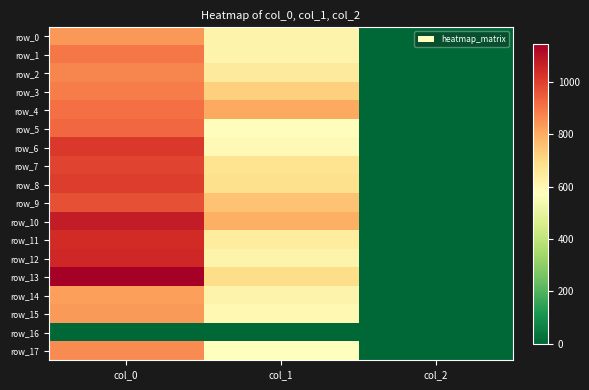

Reading left to right, extract all data points from this chart.

row_0: 840.0	617.6	2.0
row_1: 900.0	614.2	2.0
row_2: 870.0	648.0	2.0
row_3: 890.0	722.2	2.0
row_4: 910.0	806.6	2.0
row_5: 923.3	580.5	2.0
row_6: 1016.7	594.0	2.0
row_7: 990.0	675.0	2.0
row_8: 1006.7	685.1	2.0
row_9: 970.0	756.0	2.0
row_10: 1076.7	793.1	2.0
row_11: 1043.3	641.2	2.0
row_12: 1050.0	614.2	2.0
row_13: 1146.7	691.9	2.0
row_14: 826.7	614.2	2.0
row_15: 836.7	597.4	2.0
row_16: 0.0	0.0	0.0
row_17: 860.0	570.4	2.0